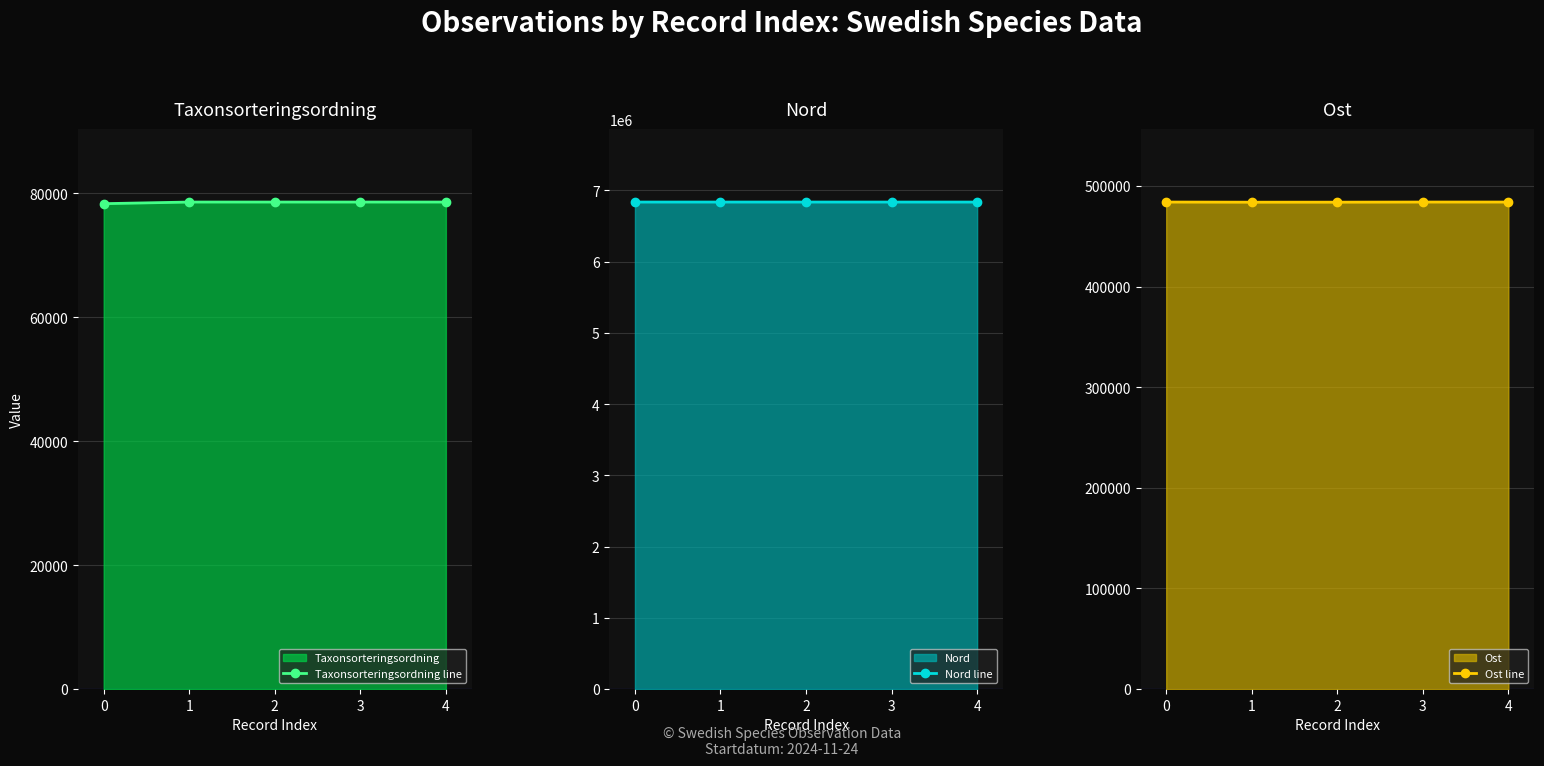

Is the value of Ost line at 3 greater than the value of Taxonsorteringsordning line at 1?

Yes